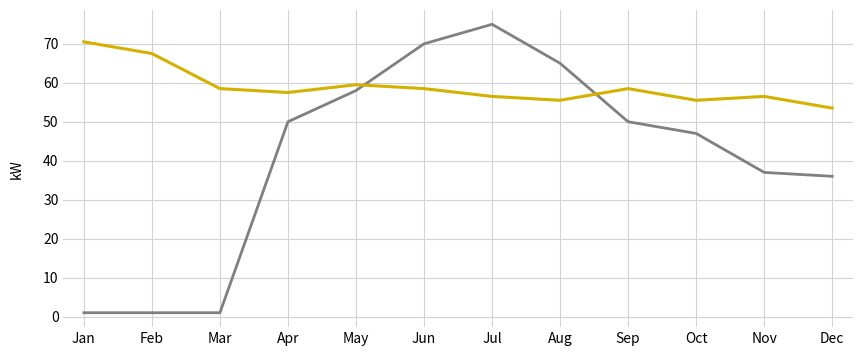

What is the spread (max minus min) of values at Jul?

18.5